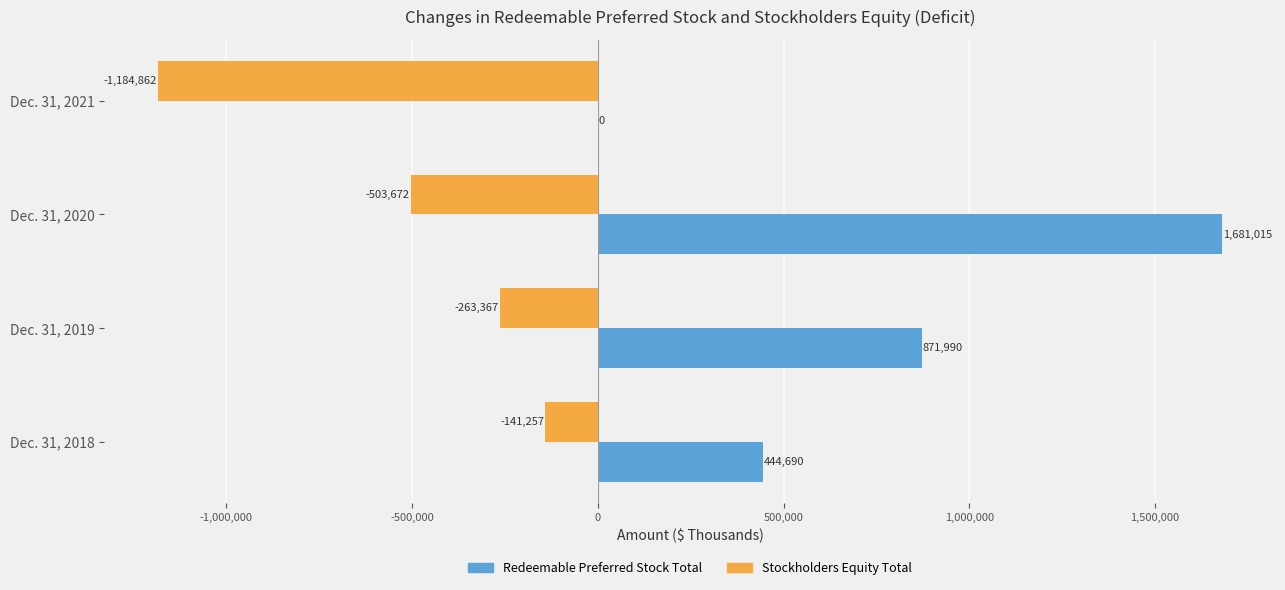

Which series changed the most between Dec. 31, 2019 and Dec. 31, 2021?

Stockholders Equity Total